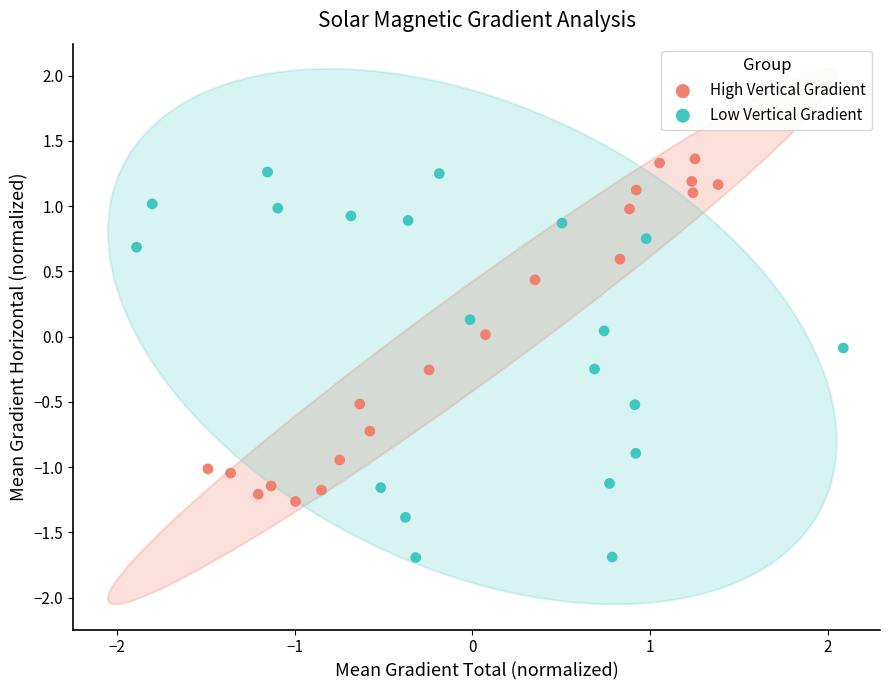

Which series has the largest Y range (max minus min)?

Low Vertical Gradient